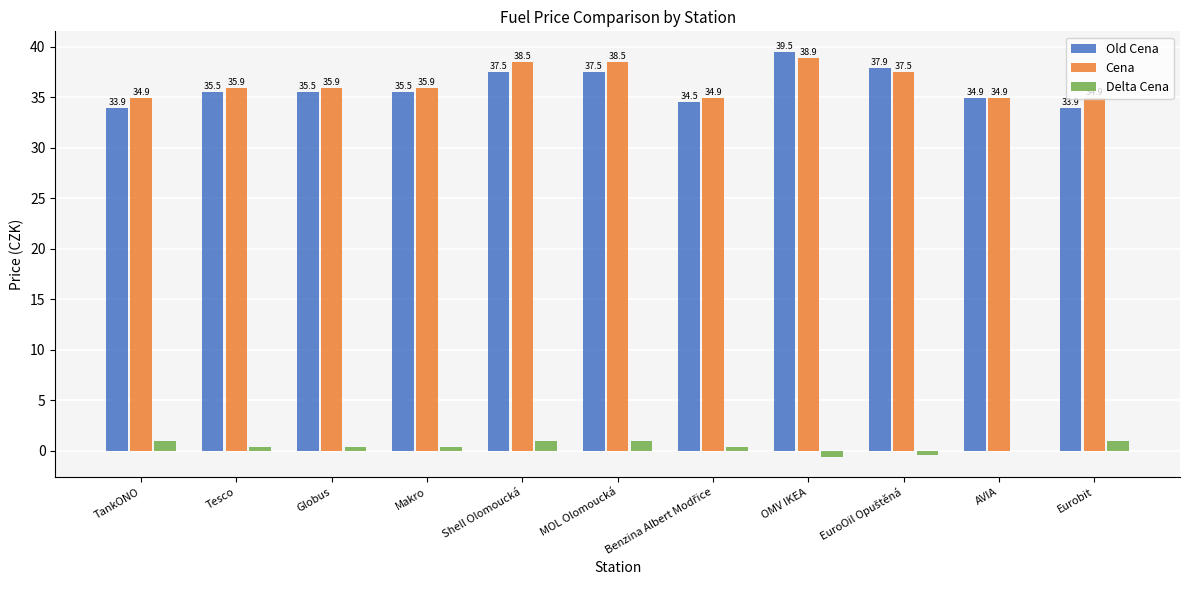

At which category is the sum across all series the highest?

OMV IKEA